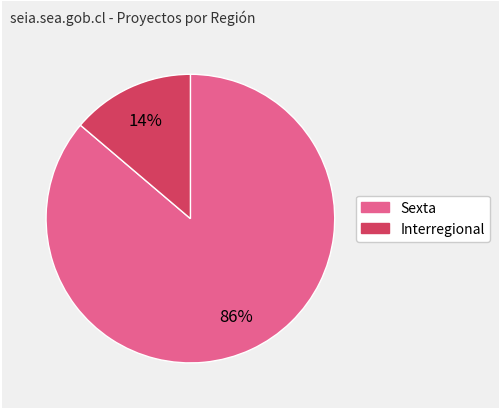

How many segments does this pie chart have?

2